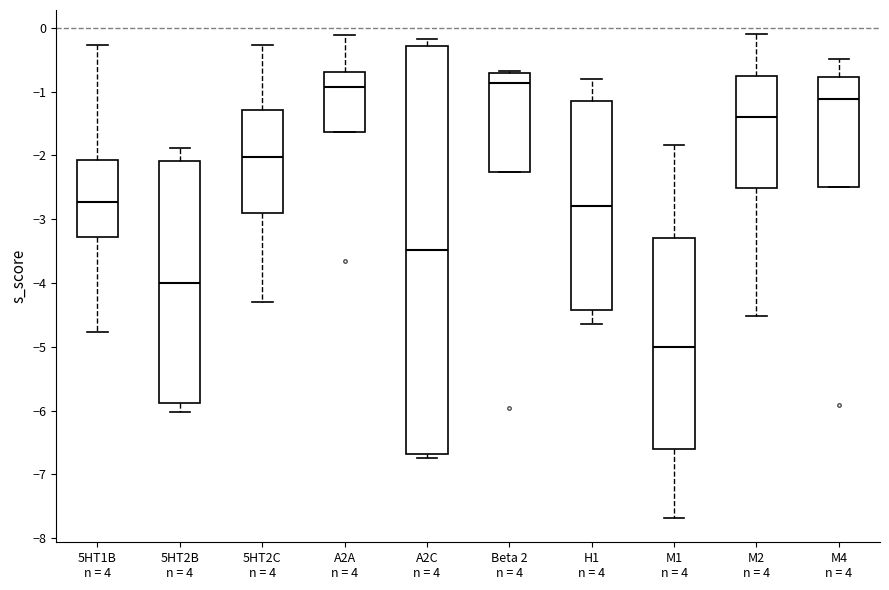

Reading left to right, read every box against the y-axis: the position of its median line, the range the box covers, and the ends of its whiskers. The values are not printed on the chart, so give them approximately, as read against the axis.

5HT1B n = 4: median -2.7, box -3.3 to -2.1, whiskers -4.8 to -0.3
5HT2B n = 4: median -4.0, box -5.9 to -2.1, whiskers -6.0 to -1.9
5HT2C n = 4: median -2.0, box -2.9 to -1.3, whiskers -4.3 to -0.3
A2A n = 4: median -0.9, box -1.6 to -0.7, whiskers -1.6 to -0.1
A2C n = 4: median -3.5, box -6.7 to -0.3, whiskers -6.7 (just below the box's lower edge) to -0.2
Beta 2 n = 4: median -0.9, box -2.3 to -0.7, whiskers -2.3 to -0.7 (just above the box's upper edge)
H1 n = 4: median -2.8, box -4.4 to -1.1, whiskers -4.6 to -0.8
M1 n = 4: median -5.0, box -6.6 to -3.3, whiskers -7.7 to -1.8
M2 n = 4: median -1.4, box -2.5 to -0.8, whiskers -4.5 to -0.1
M4 n = 4: median -1.1, box -2.5 to -0.8, whiskers -2.5 to -0.5